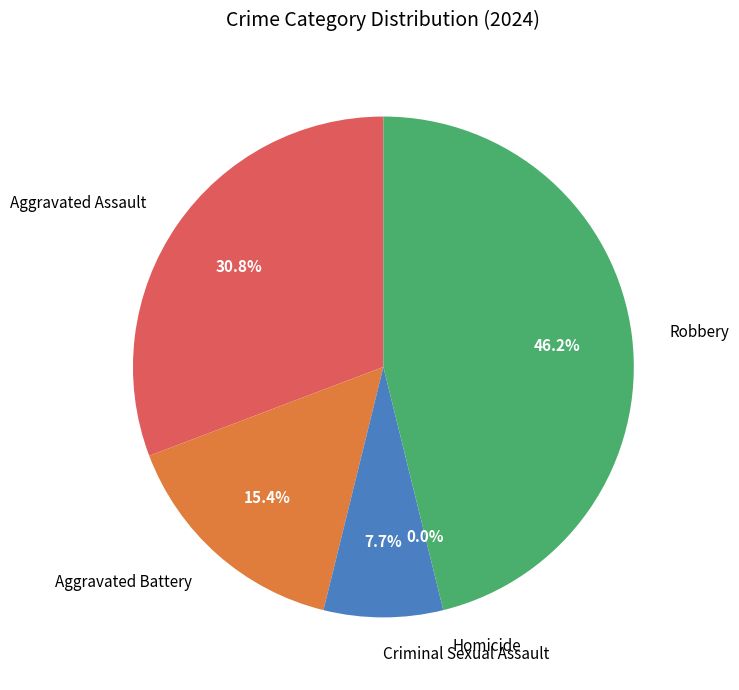

To the nearest percent, what percentage of the pie is Robbery?

46%